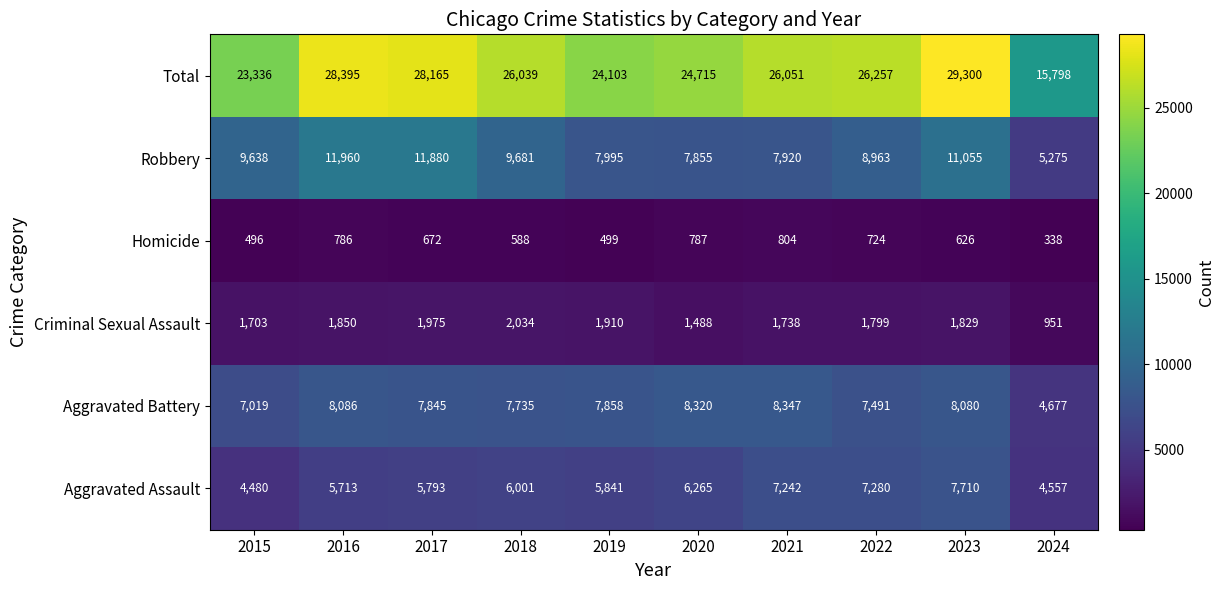

Which category has the highest value across all series?

2023